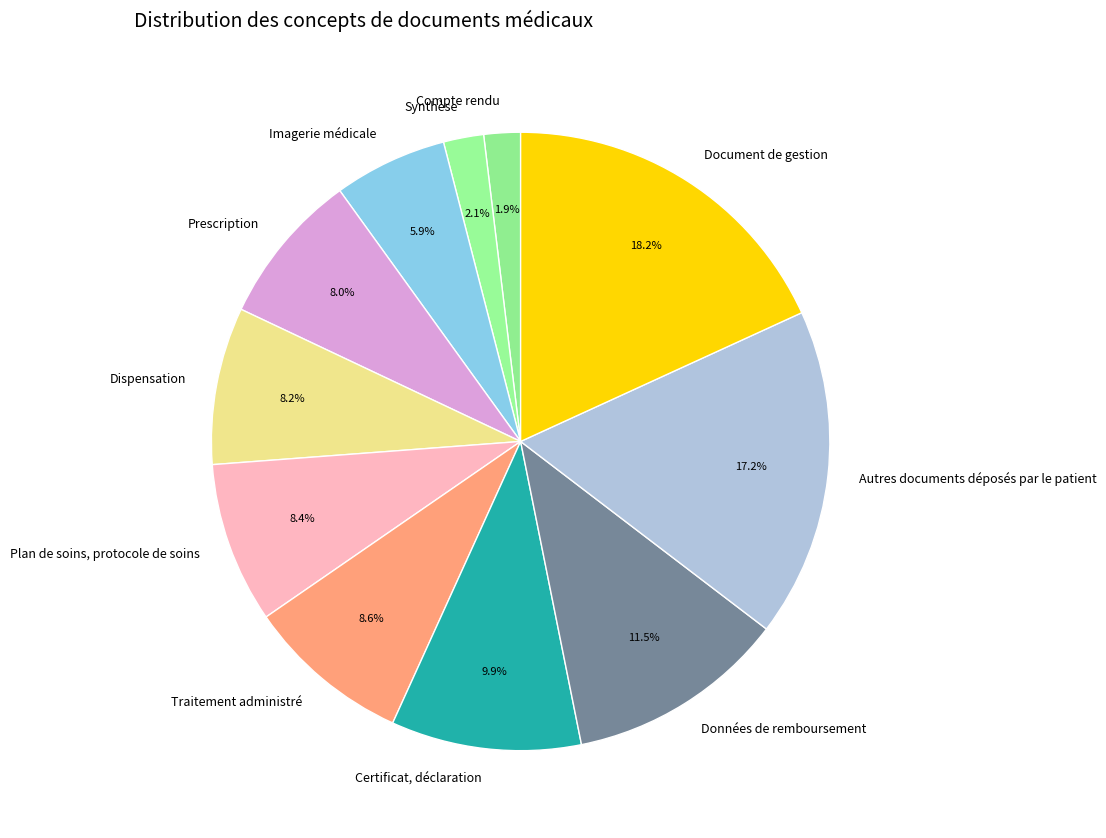

Is Traitement administré the majority of the pie?

No